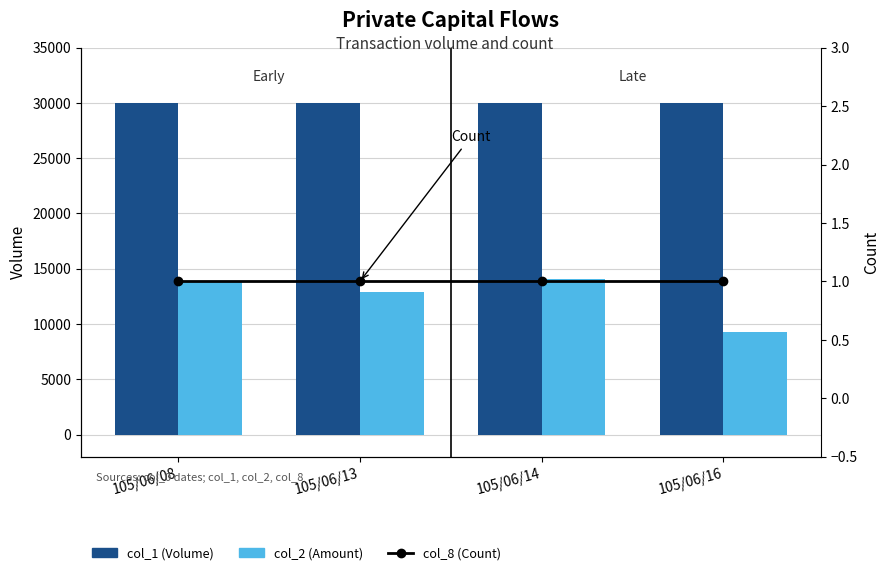

What is the total value across all series at 105/06/08?

43801